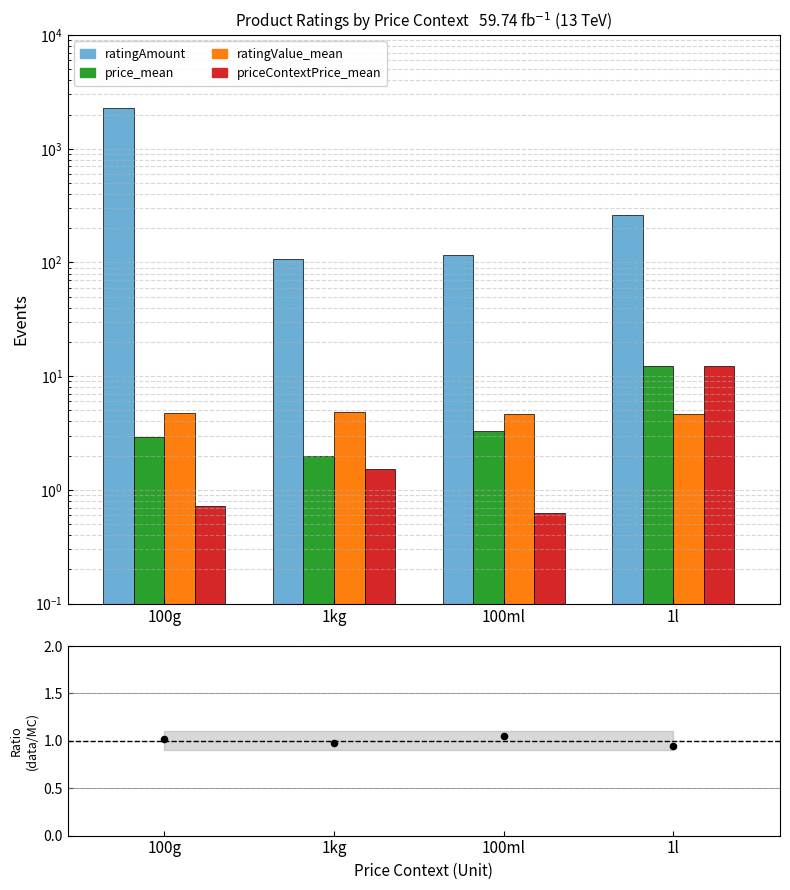

Which series has the largest Y range (max minus min)?

ratingAmount